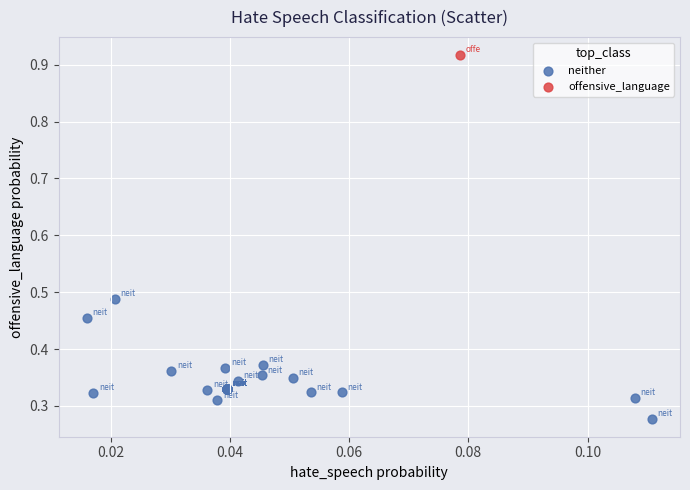

What are all the series names shown in the legend?

neither, offensive_language